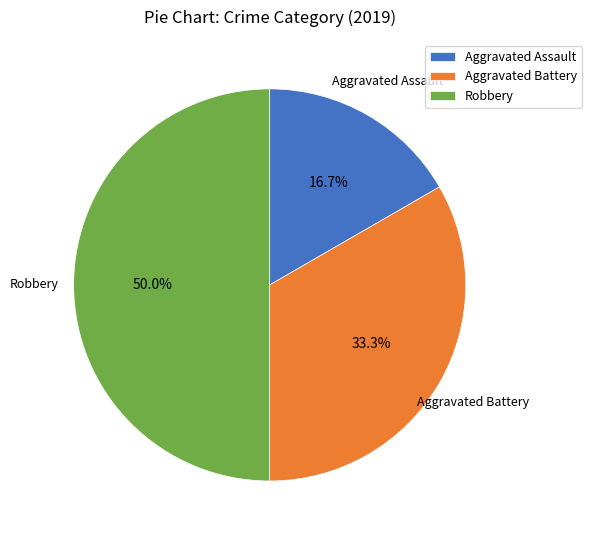

To the nearest percent, what percentage of the pie is Aggravated Assault?

17%